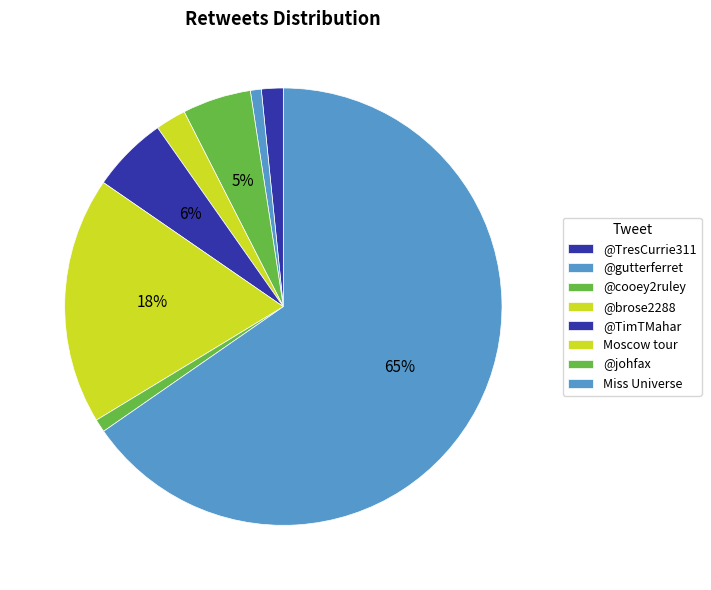

Rank the categories by value from lowest to highest.

@gutterferret, @johfax, @TresCurrie311, @brose2288, @cooey2ruley, @TimTMahar, Moscow tour, Miss Universe